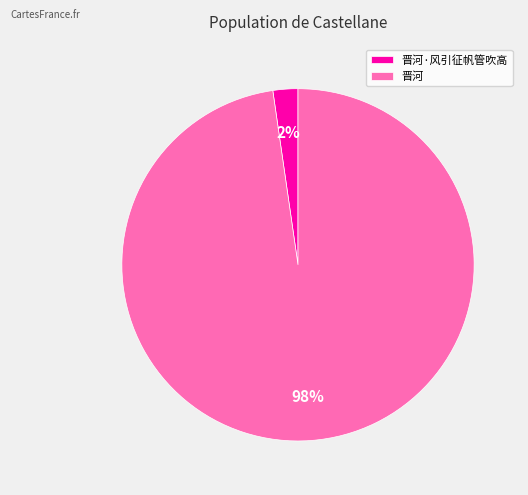

Combined, do 晋河·风引征帆管吹高 and 晋河 account for over 50%?

Yes